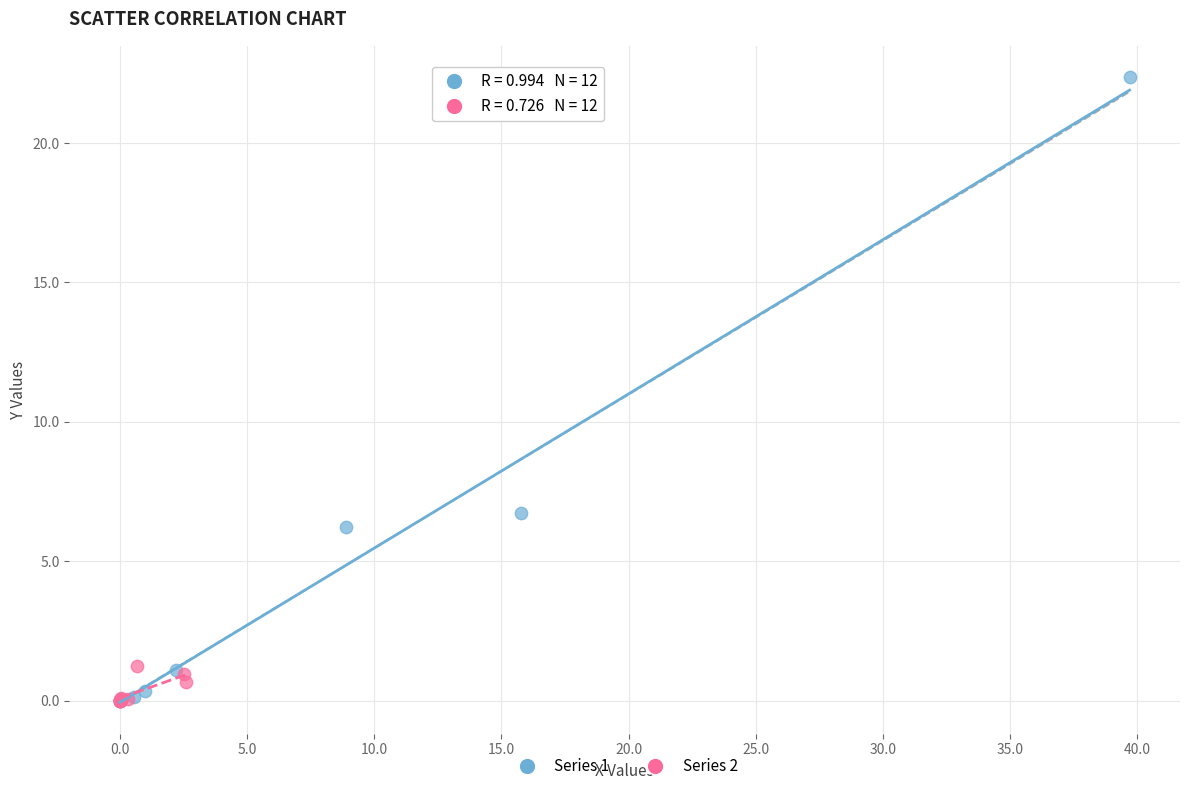

Which series contains the highest Y value?

Series 1